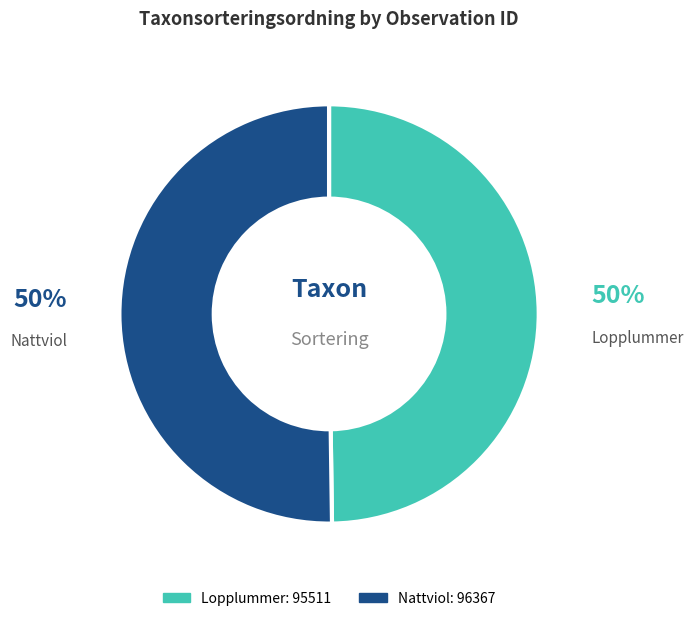

To the nearest percent, what is the average slice percentage?

50%